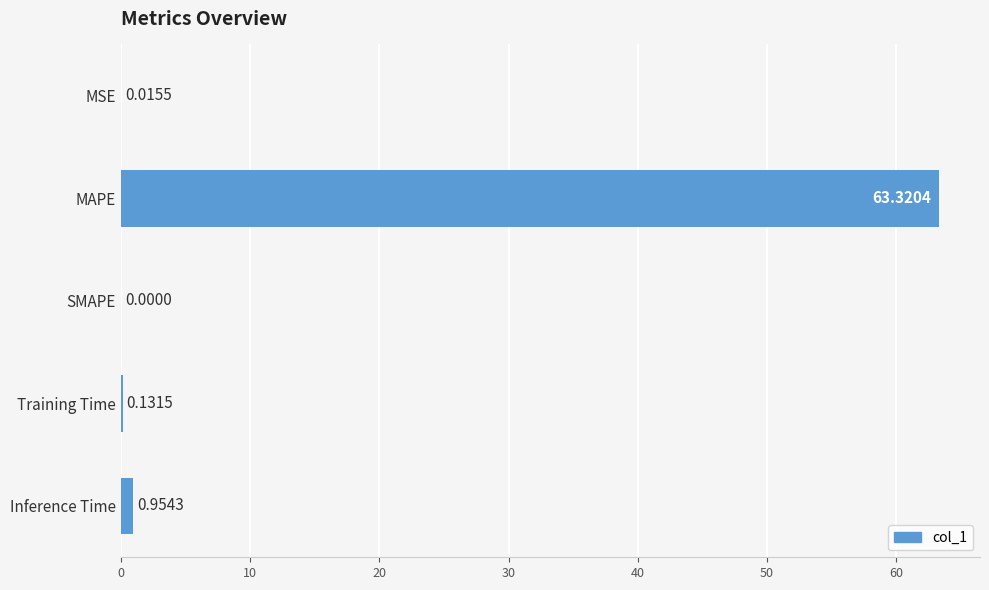

Which label corresponds to the largest value in the chart?

MAPE